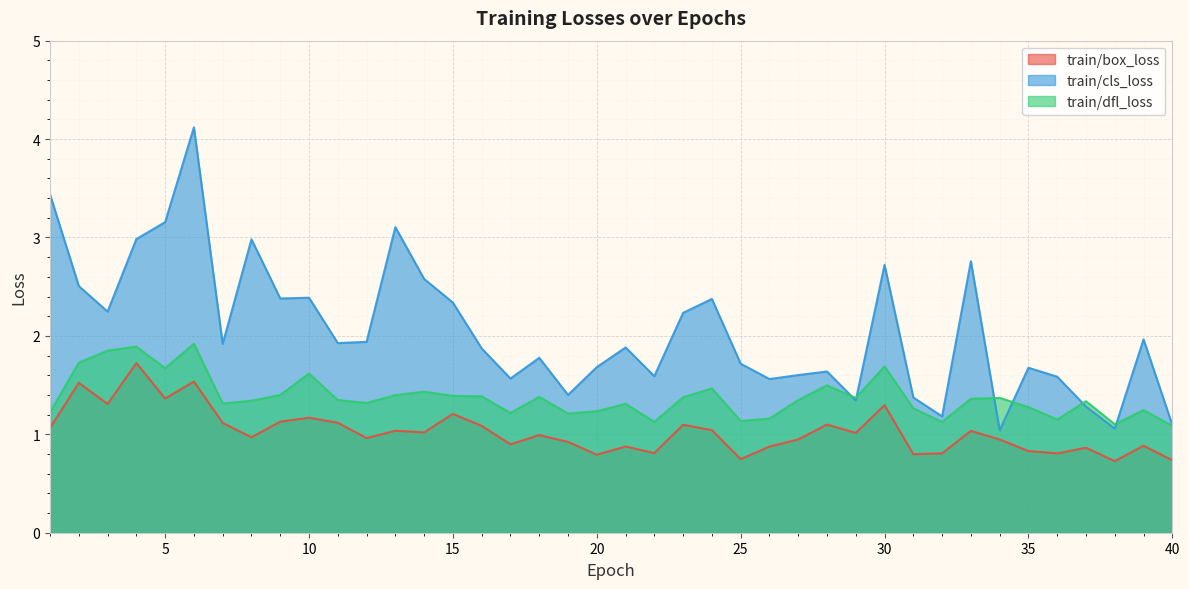

Which series has the widest spread of values?

train/cls_loss